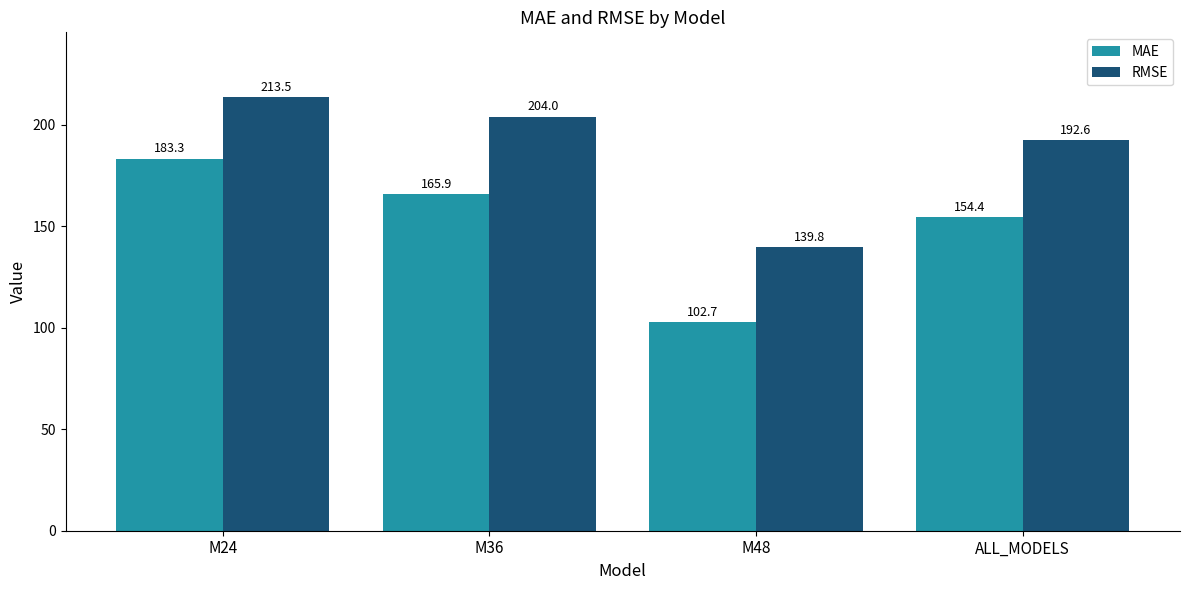

What is the total value across all series at M36?

369.9